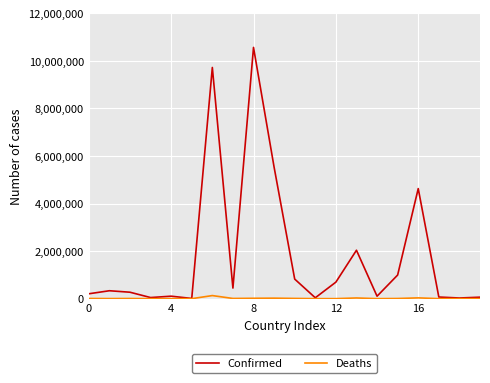

Which series has the widest spread of values?

Confirmed